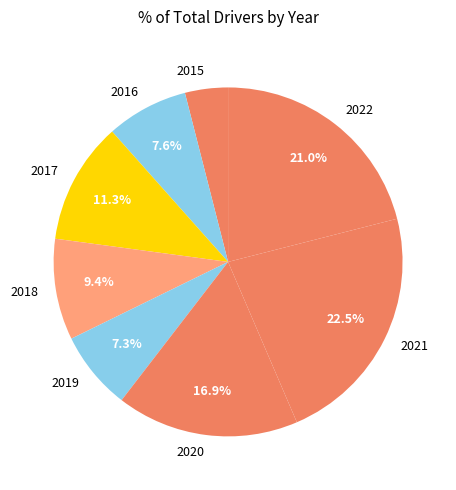

The 2022 slice represents 21% of the pie. True or false?

True